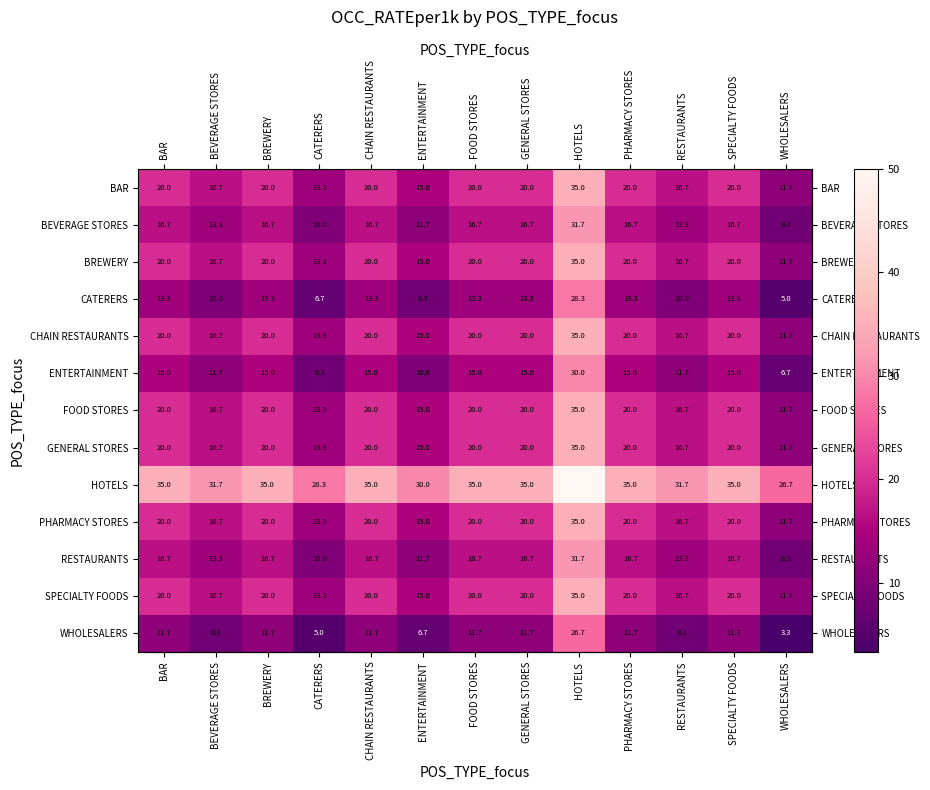

What is the total value across all series at CATERERS?

161.4